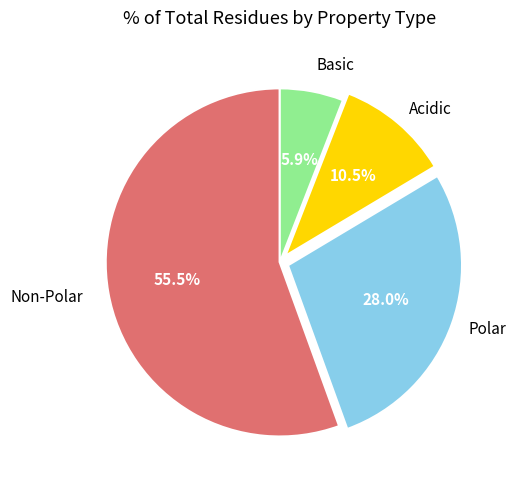

What is the smallest slice in the pie chart?

Basic